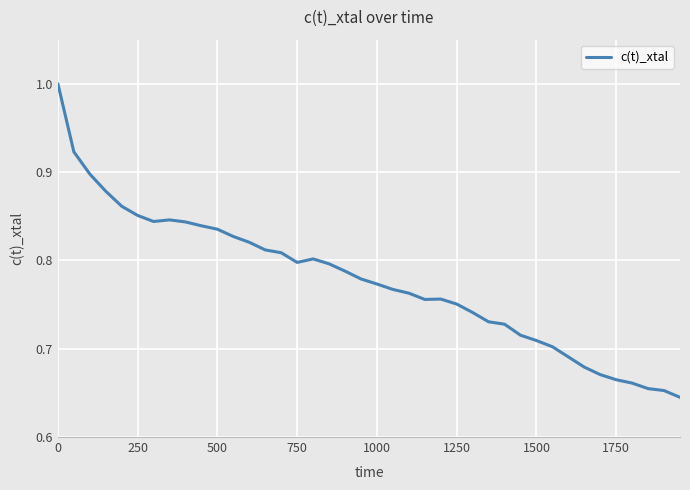

How many values are between 0 and 1?

40